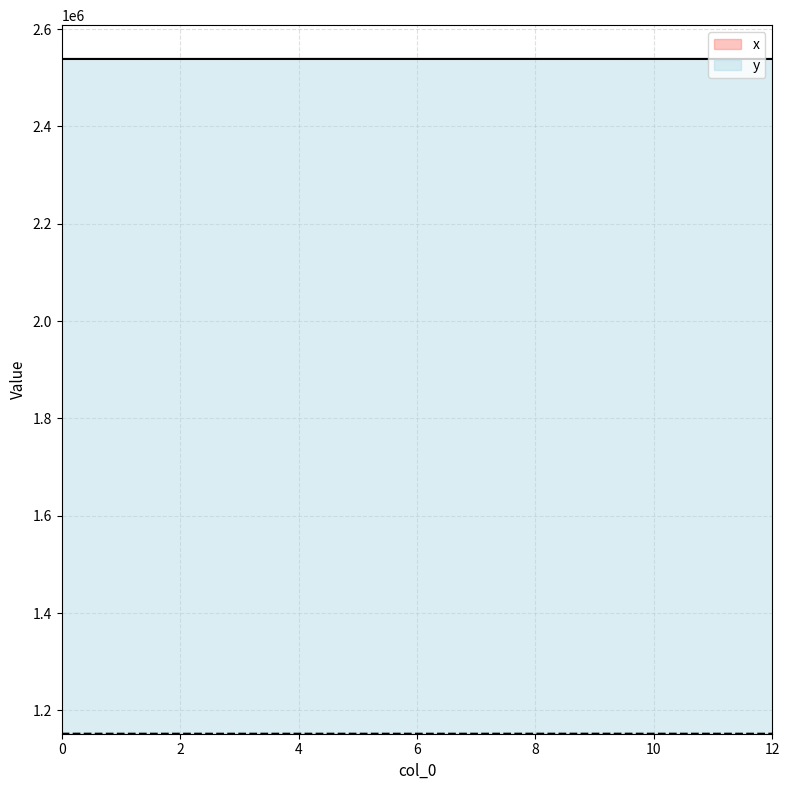

At which category is the sum across all series the highest?

8